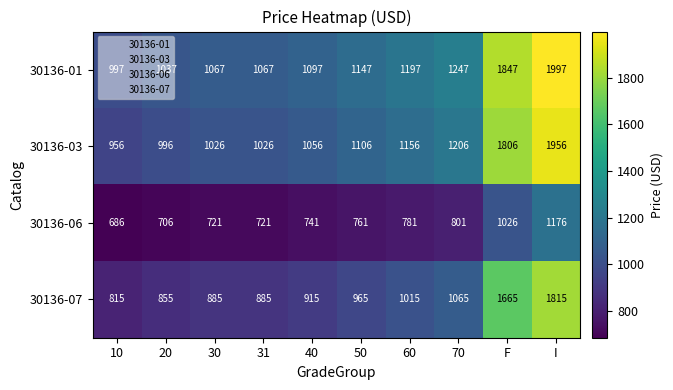

What is the average value of the 30136-03 series?

1229